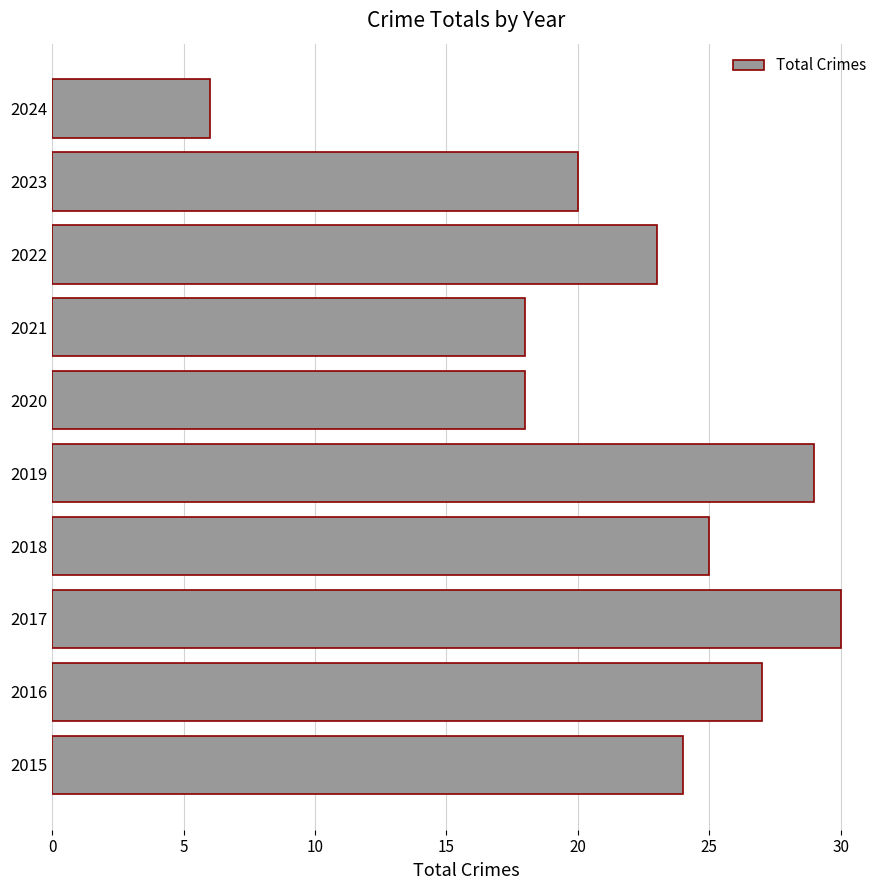

Approximately how many times larger is the value at 2015 compared to 2017?

0.8